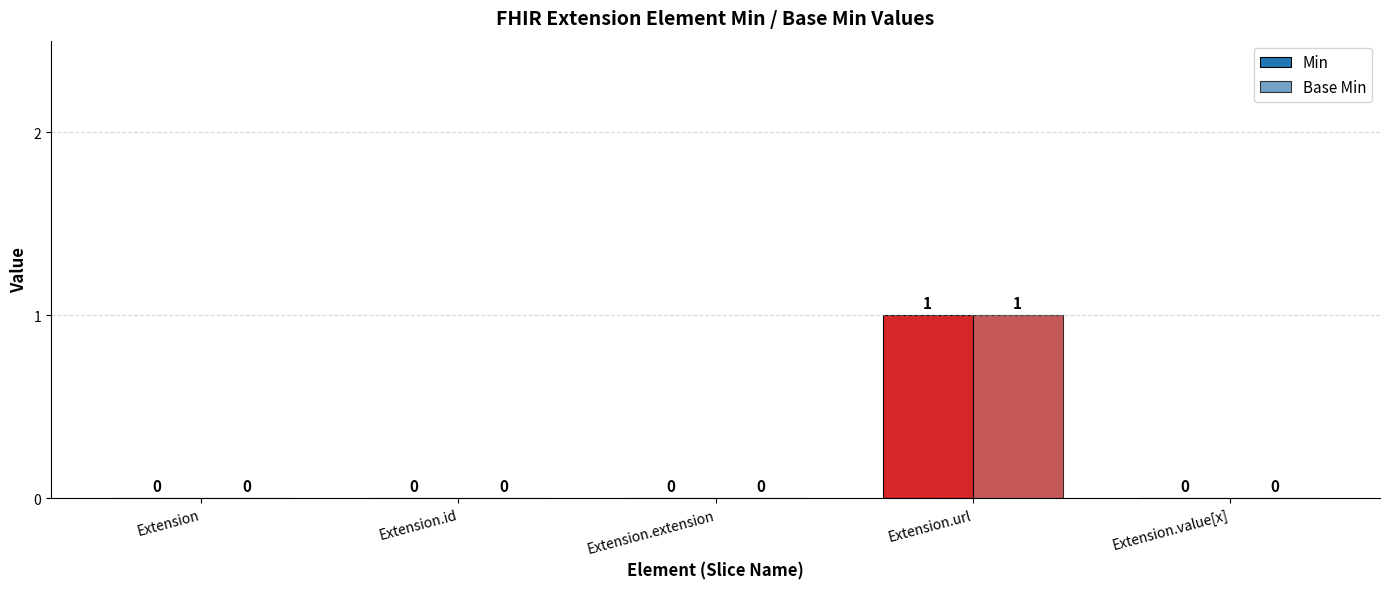

Is it true that Base Min equals 1 at Extension.extension?

False